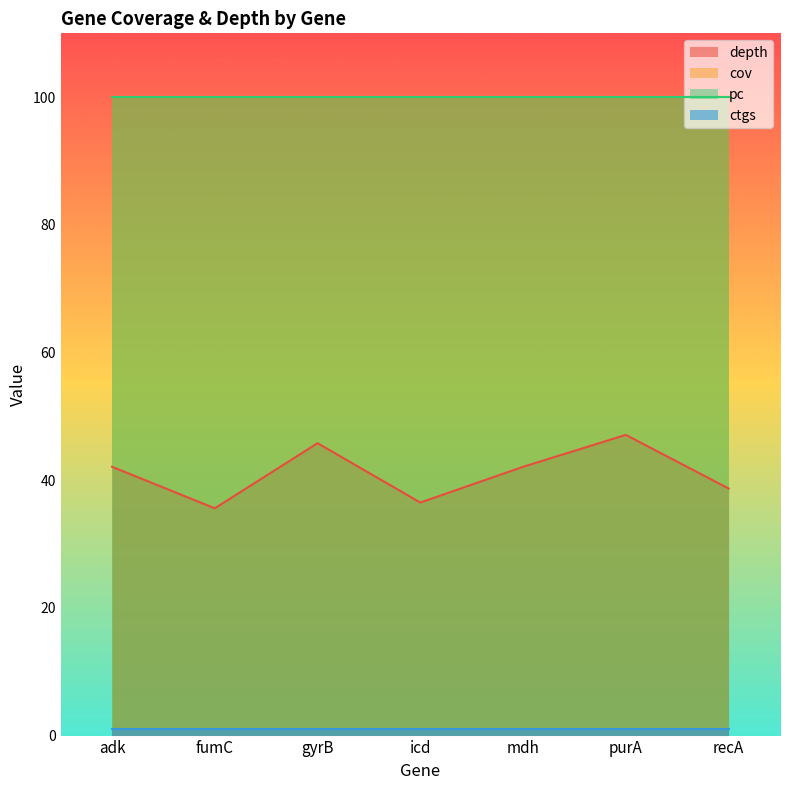

Which series has the largest total across all categories?

cov